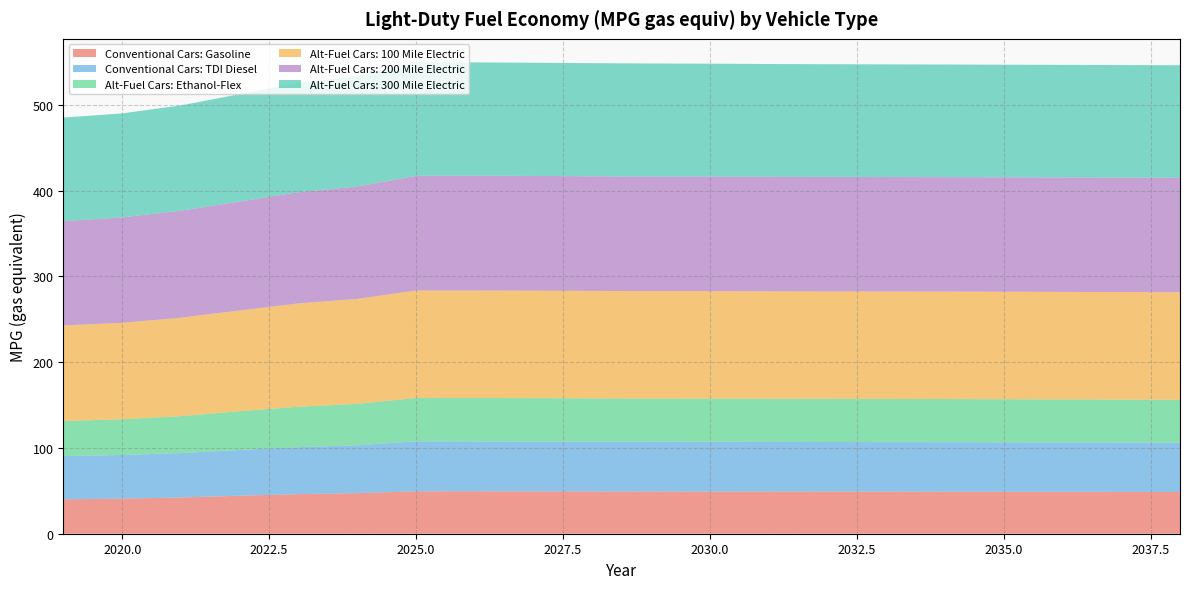

Reading left to right, transcribe all the data shown in this chart.

Conventional Cars: Gasoline: 2019=40.2	2020=40.9	2021=42.2	2022=44.3	2023=46.2	2024=47.3	2025=49.5	2026=49.5	2027=49.4	2028=49.3	2029=49.2	2030=49.2	2031=49.2	2032=49.1	2033=49.1	2034=49.0	2035=49.0	2036=48.9	2037=48.8	2038=48.7
Conventional Cars: TDI Diesel: 2019=50.4	2020=50.9	2021=51.8	2022=53.4	2023=54.8	2024=55.8	2025=58.3	2026=58.2	2027=58.1	2028=58.0	2029=58.0	2030=57.9	2031=57.9	2032=57.8	2033=57.8	2034=57.7	2035=57.7	2036=57.6	2037=57.5	2038=57.4
Alt-Fuel Cars: Ethanol-Flex: 2019=40.8	2020=41.7	2021=43.0	2022=45.2	2023=47.1	2024=48.3	2025=50.6	2026=50.7	2027=50.6	2028=50.5	2029=50.4	2030=50.4	2031=50.4	2032=50.4	2033=50.3	2034=50.3	2035=50.2	2036=50.1	2037=50.1	2038=50.0
Alt-Fuel Cars: 100 Mile Electric: 2019=111.4	2020=112.4	2021=114.8	2022=117.4	2023=120.5	2024=122.4	2025=125.2	2026=125.3	2027=125.3	2028=125.2	2029=125.2	2030=125.2	2031=125.2	2032=125.2	2033=125.2	2034=125.3	2035=125.3	2036=125.3	2037=125.4	2038=125.4
Alt-Fuel Cars: 200 Mile Electric: 2019=121.6	2020=122.9	2021=124.7	2022=127.0	2023=129.6	2024=131.1	2025=133.7	2026=133.8	2027=133.8	2028=133.7	2029=133.6	2030=133.6	2031=133.5	2032=133.5	2033=133.4	2034=133.5	2035=133.4	2036=133.5	2037=133.5	2038=133.5
Alt-Fuel Cars: 300 Mile Electric: 2019=120.7	2020=121.3	2021=122.8	2022=125.2	2023=127.5	2024=128.7	2025=132.2	2026=132.1	2027=132.0	2028=131.9	2029=131.8	2030=131.7	2031=131.6	2032=131.5	2033=131.4	2034=131.3	2035=131.3	2036=131.3	2037=131.2	2038=131.2